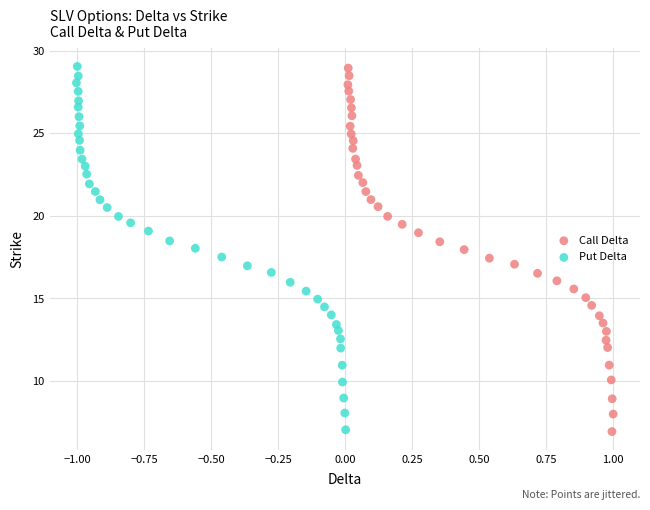

Which series has the largest Y range (max minus min)?

Call Delta